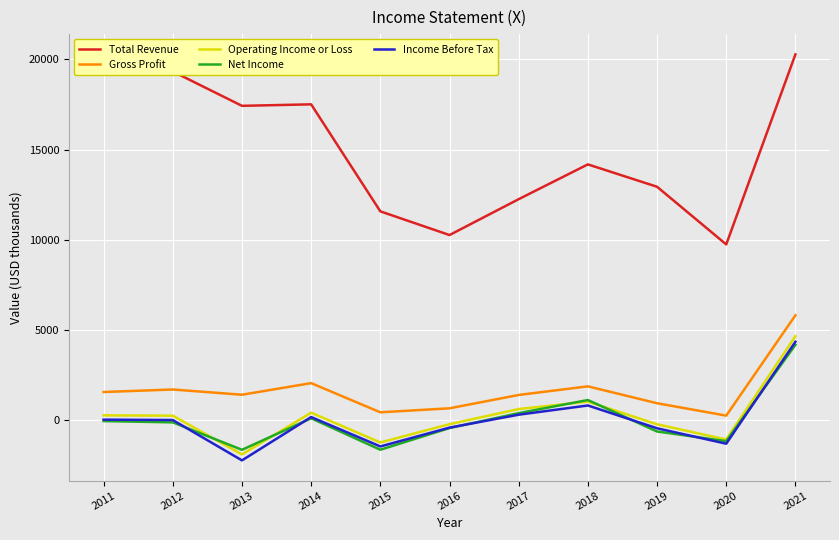

How many values in Operating Income or Loss are below zero?

5